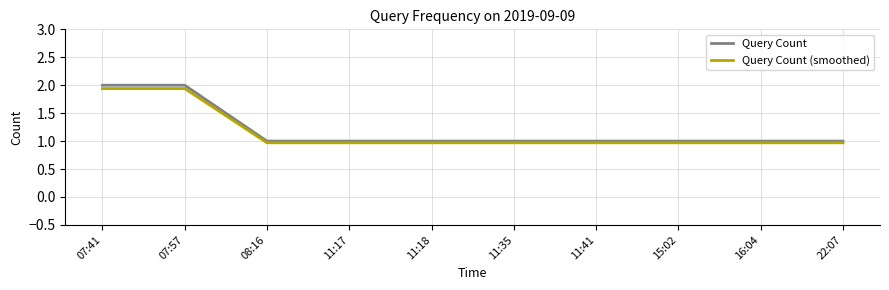

Which series has the largest total across all categories?

Query Count